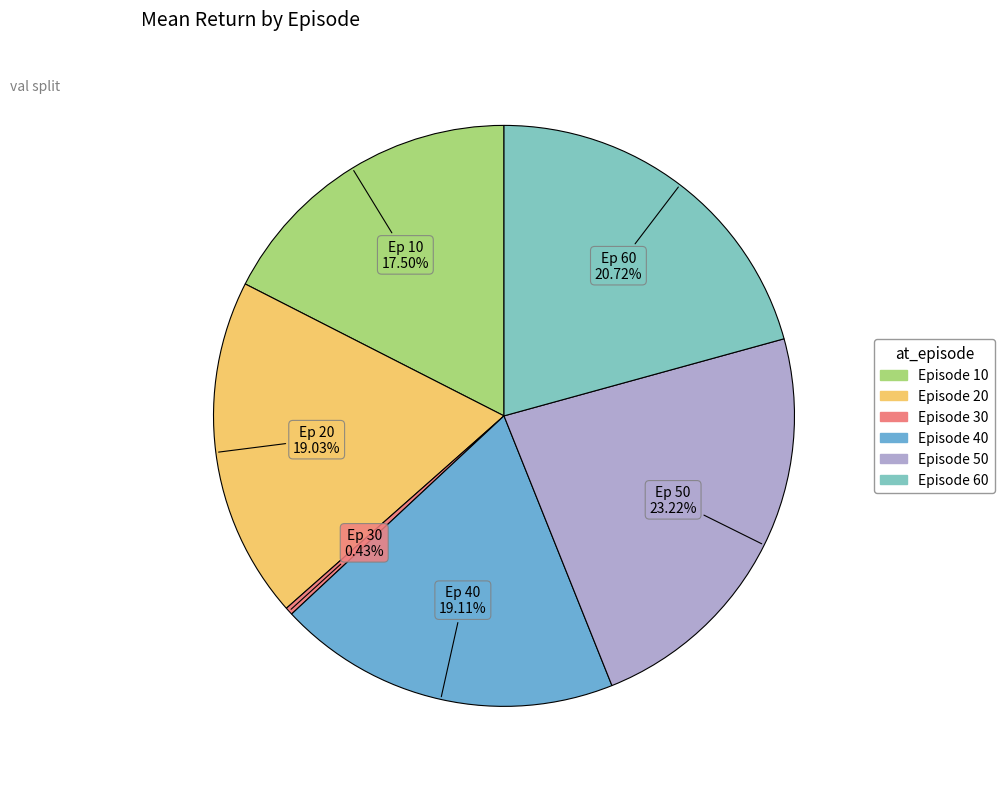

Is there any slice that represents more than half of the pie?

No